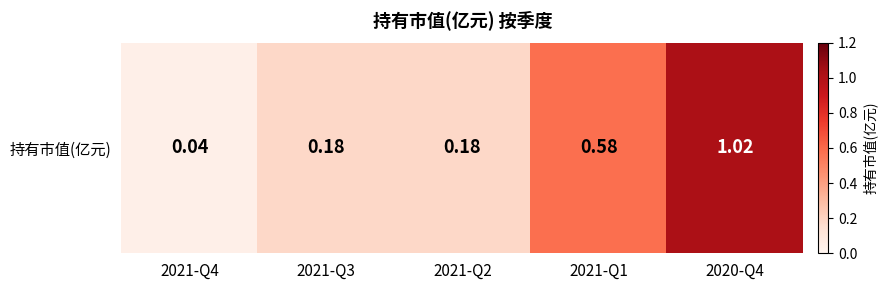

List the labels in order of value, smallest first.

2021-Q4, 2021-Q3, 2021-Q2, 2021-Q1, 2020-Q4